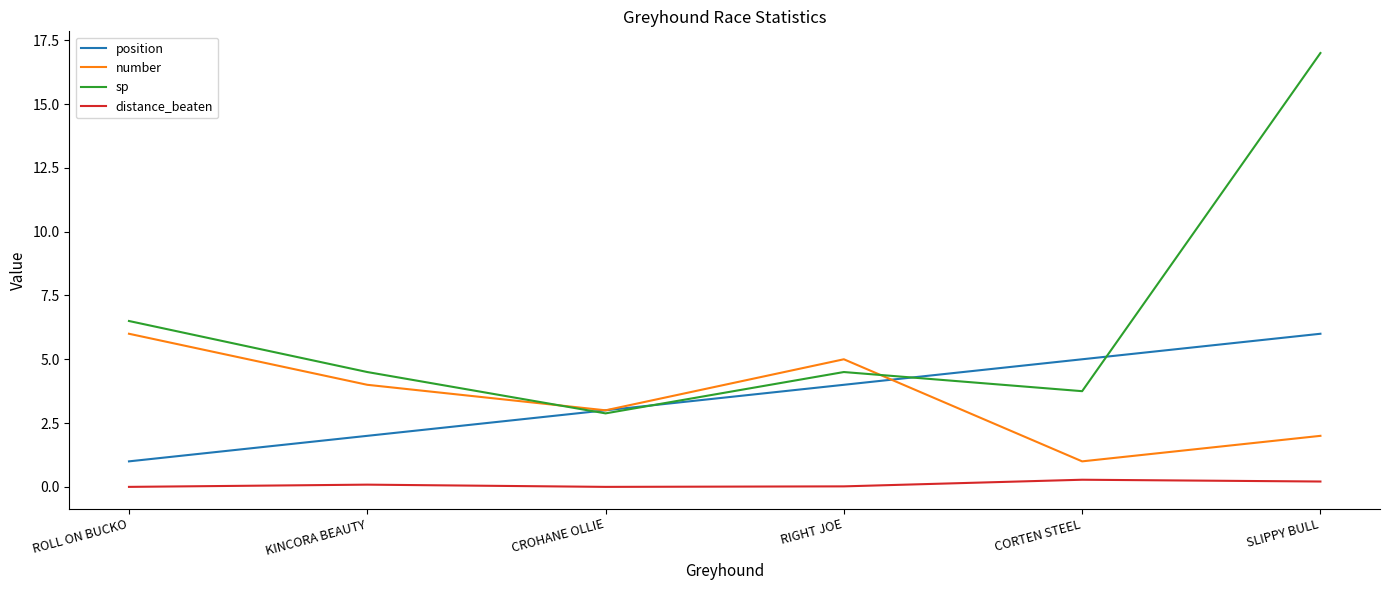

Where is sp nearest to the value 9?

ROLL ON BUCKO